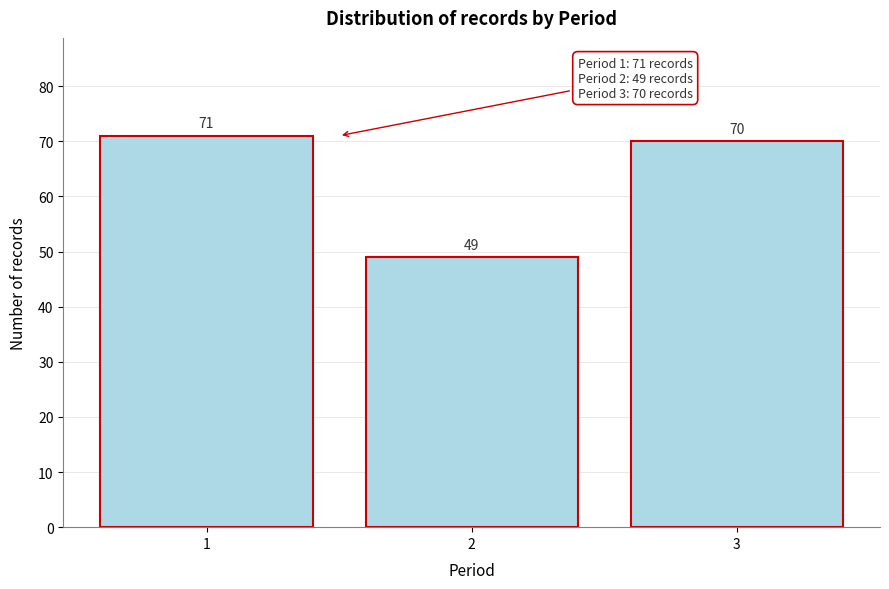

Reading left to right, what are all the values shown in this chart?

71	49	70